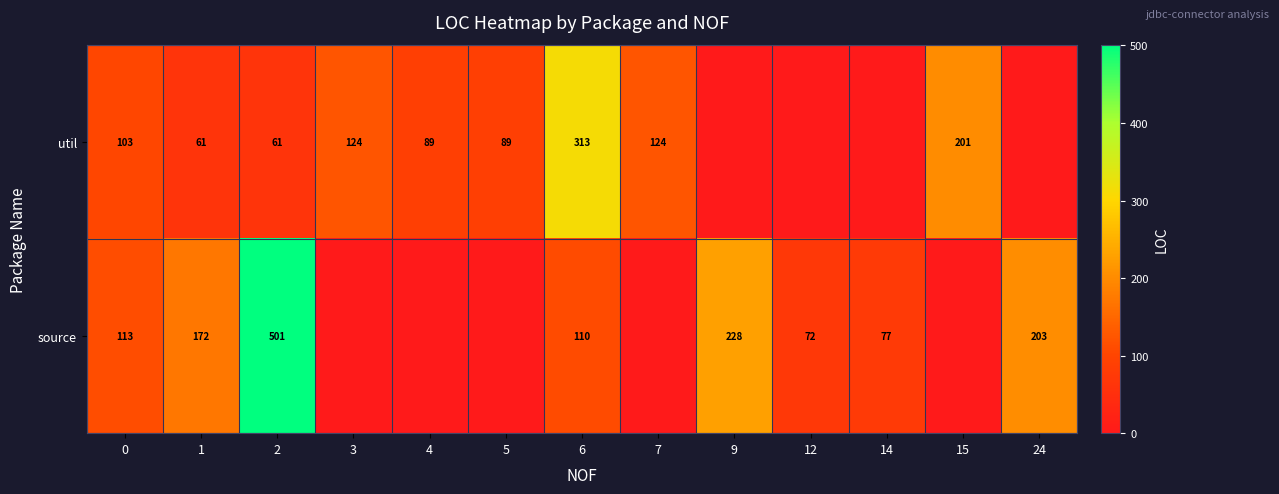

How many series are shown in this chart?

2